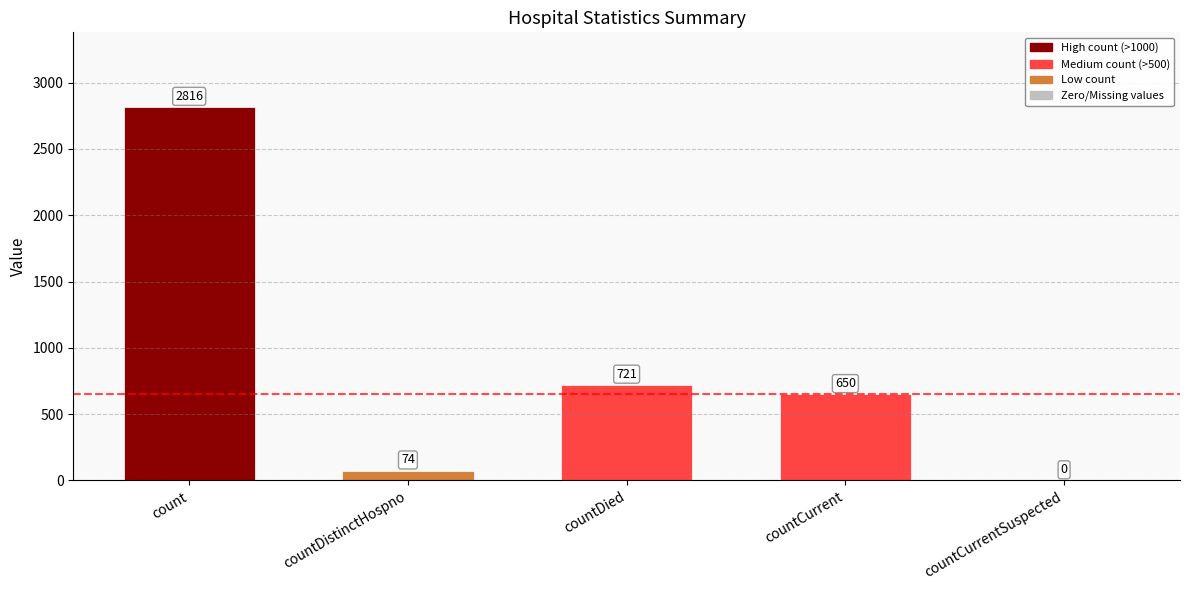

At which label does the data first exceed 650?

count